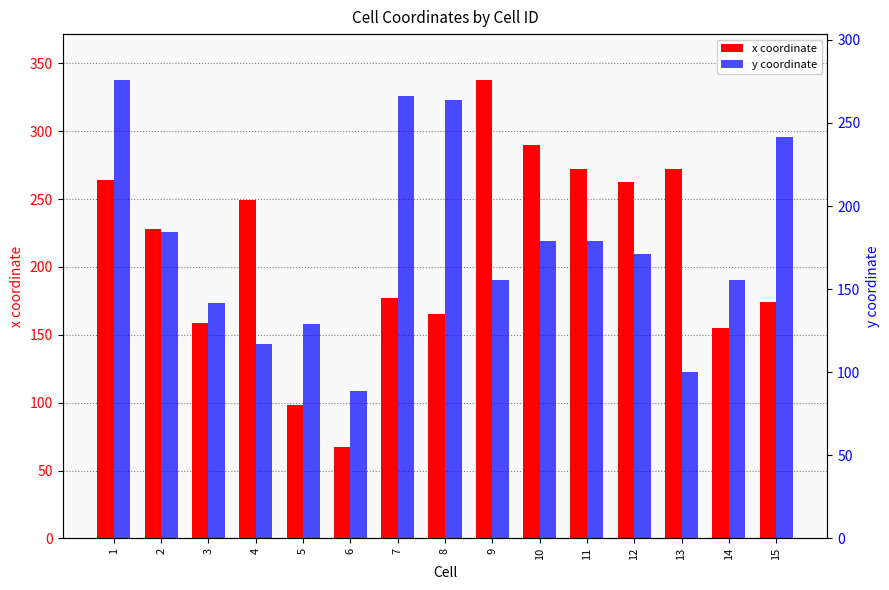

Reading left to right, what are all the values shown in this chart?

x coordinate: 1=263.9	2=228.0	3=159.1	4=249.5	5=98.5	6=67.6	7=177.0	8=165.0	9=337.8	10=290.0	11=272.0	12=262.5	13=272.0	14=154.8	15=173.8
y coordinate: 1=275.9	2=184.4	3=141.5	4=117.2	5=128.8	6=88.7	7=266.4	8=264.0	9=155.5	10=179.0	11=179.0	12=171.0	13=100.0	14=155.5	15=241.4